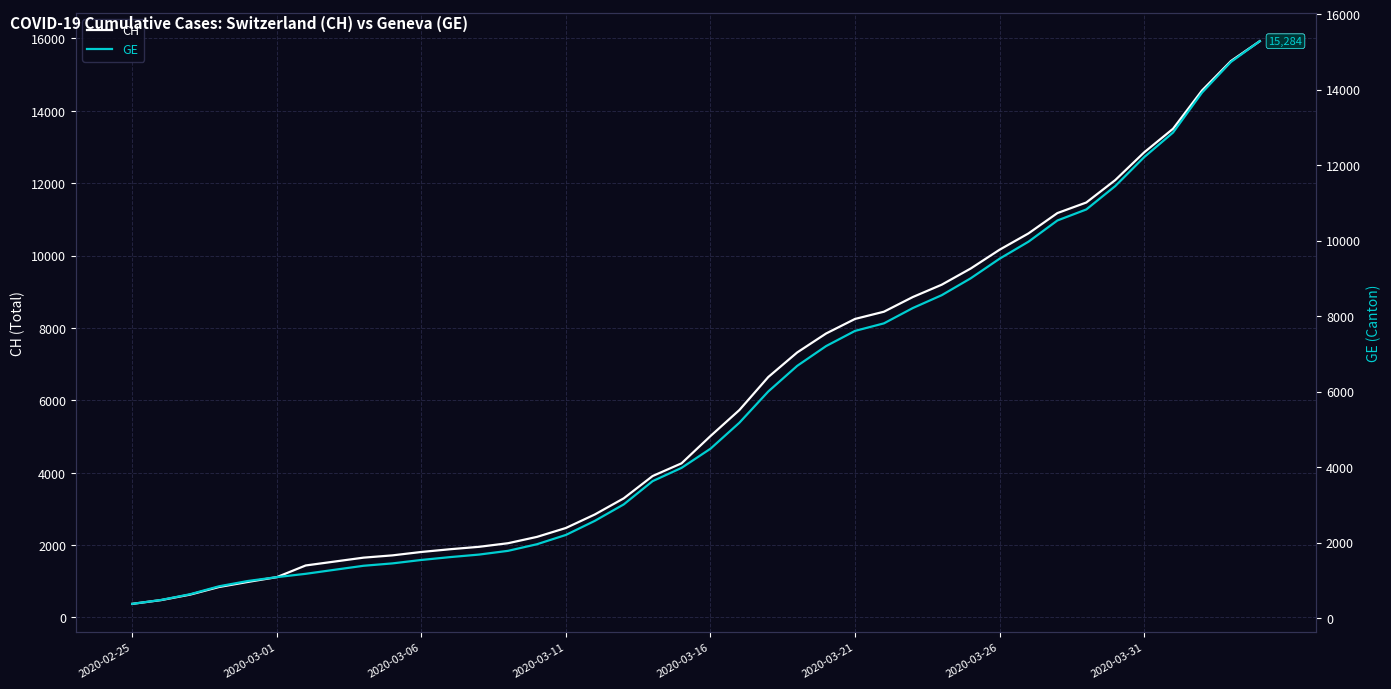

What position from the right is 11?

29